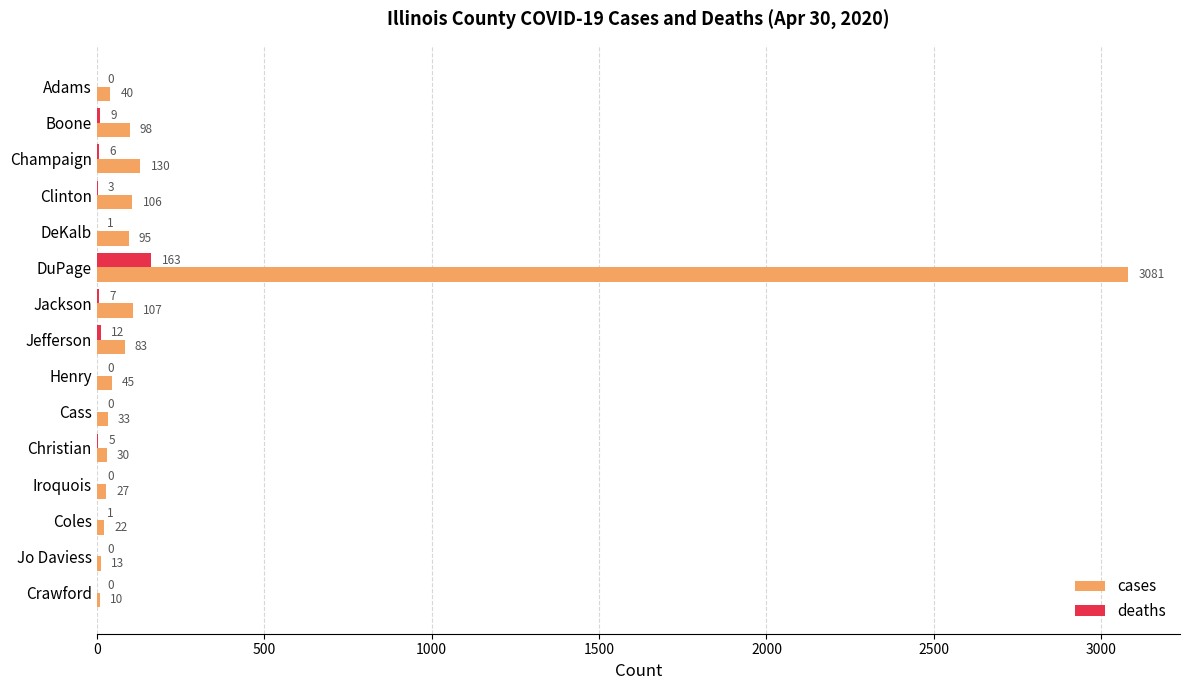

The value of deaths at Henry is 0. True or false?

True